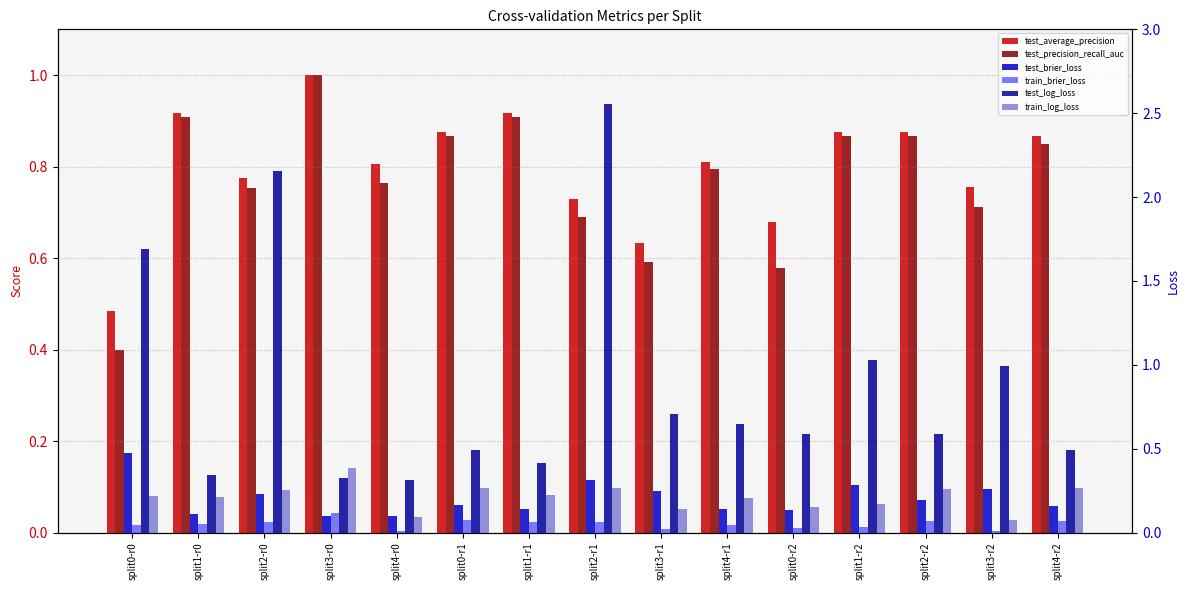

What value does the test_precision_recall_auc series have at split0-r1?

0.9